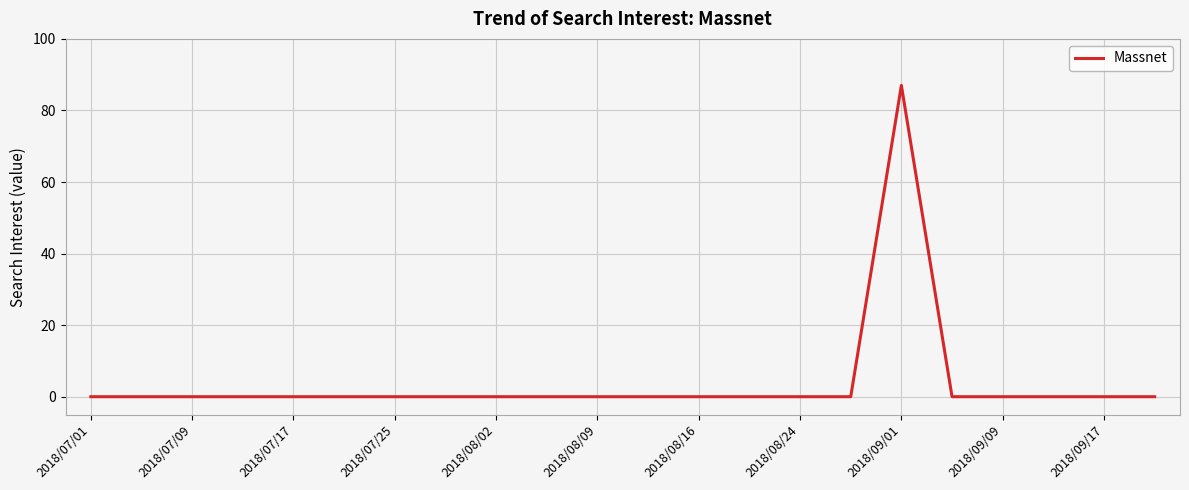

What is the difference between the maximum and minimum values?

87